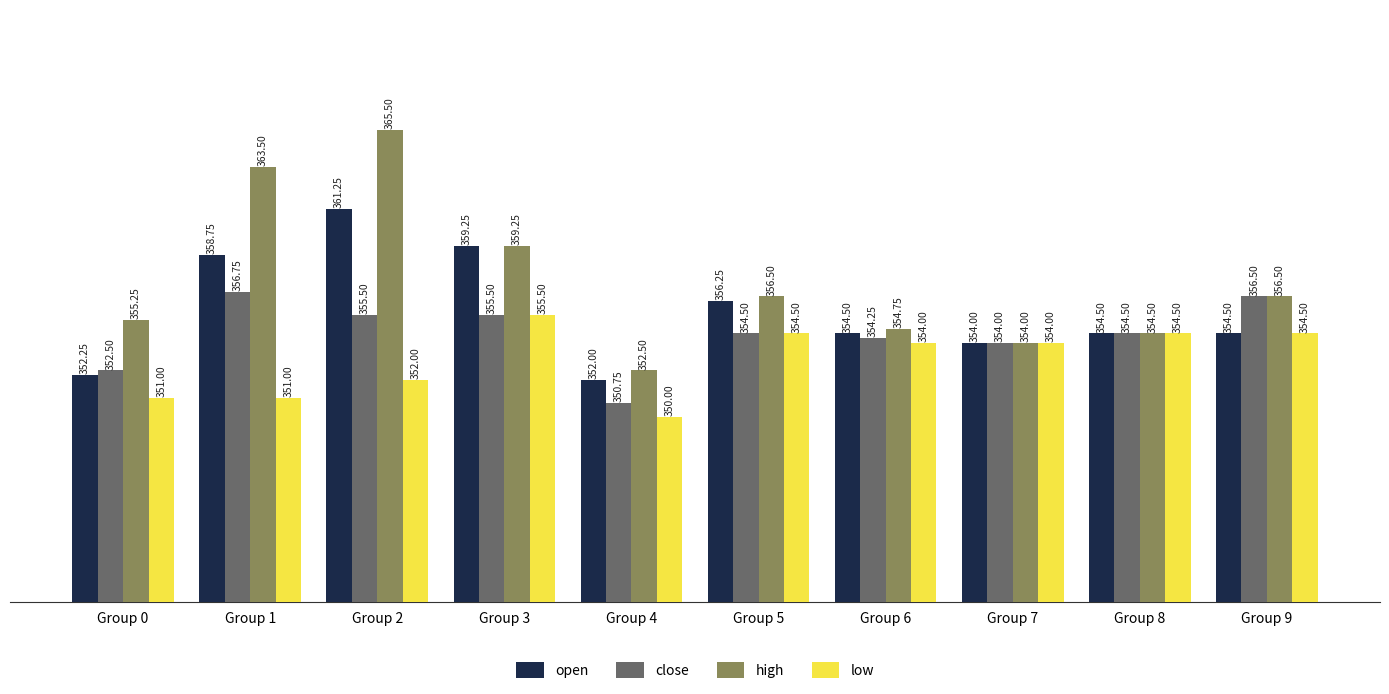

List the series in order of their peak value, highest first.

high, open, close, low